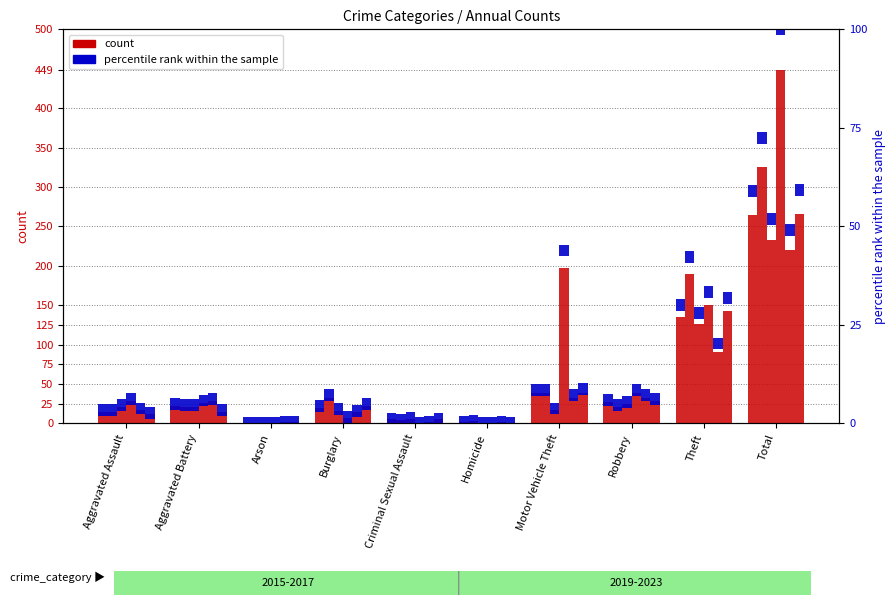

List the labels in order of 2016 value, smallest first.

Arson, Homicide, Criminal Sexual Assault, Aggravated Assault, Aggravated Battery, Robbery, Burglary, Motor Vehicle Theft, Theft, Total